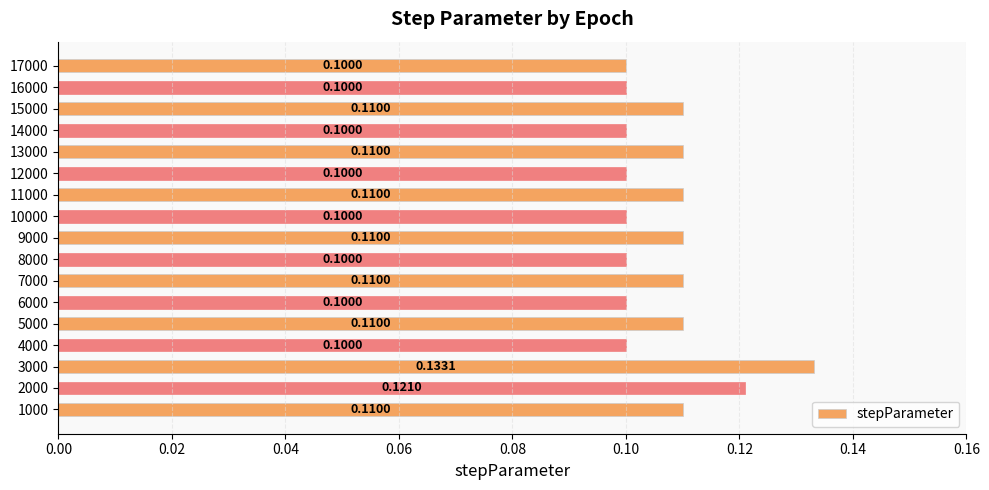

What is the smallest value displayed?

0.1